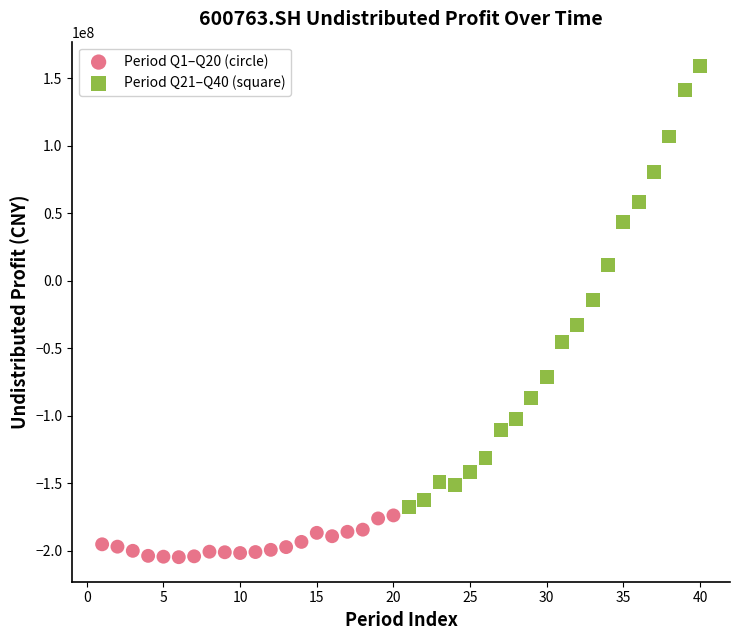

Which series reaches the minimum Y coordinate?

Period Q1–Q20 (circle)